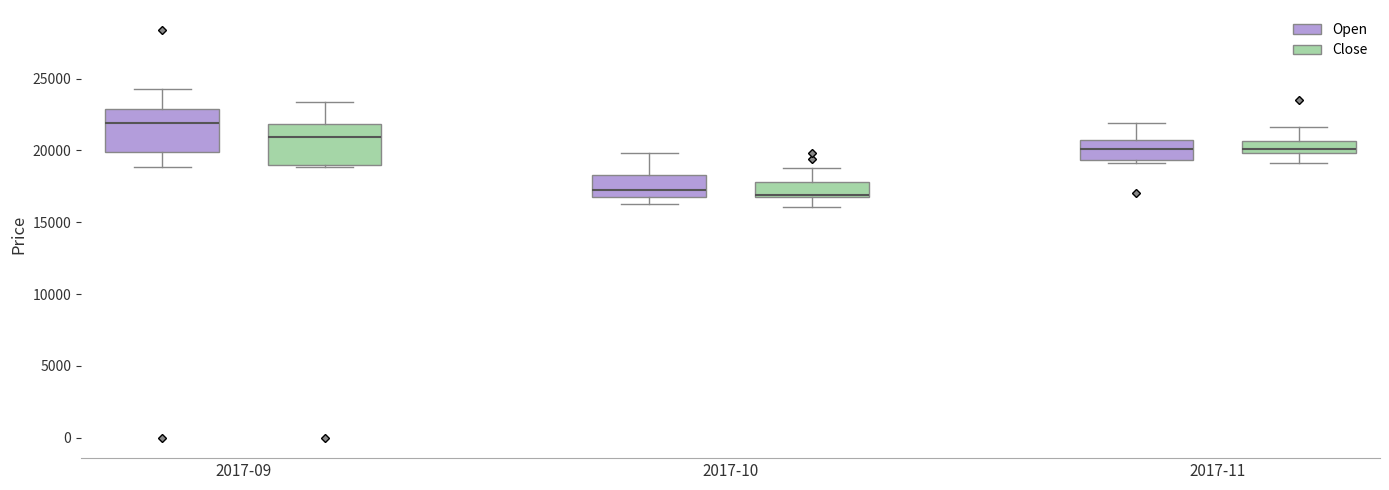

Reading left to right, read every box against the y-axis: the position of its median line, the range the box covers, and the ends of its whiskers. The values are not printed on the chart, so give them approximately, as read against the axis.

2017-09 (Open): median 22000, box 20000 to 23000, whiskers 19000 to 24500
2017-09 (Close): median 21000, box 19000 to 22000, whiskers 19000 to 23500
2017-10 (Open): median 17500, box 17000 to 18500, whiskers 16500 to 20000
2017-10 (Close): median 17000, box 17000 to 18000, whiskers 16000 to 19000
2017-11 (Open): median 20000, box 19500 to 20500, whiskers 19000 to 22000
2017-11 (Close): median 20000 (just above the box's lower edge), box 20000 to 20500, whiskers 19000 to 21500